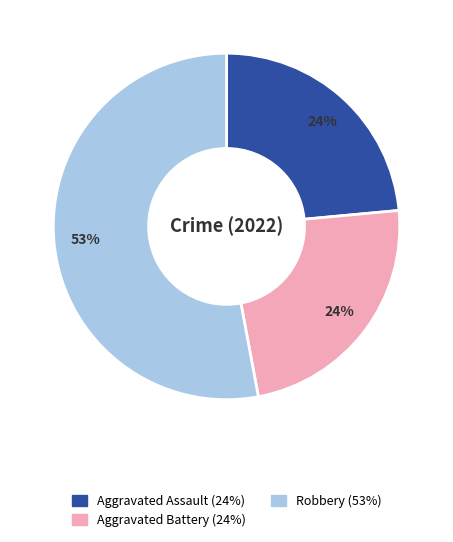

To the nearest percent, what is the average slice percentage?

33%